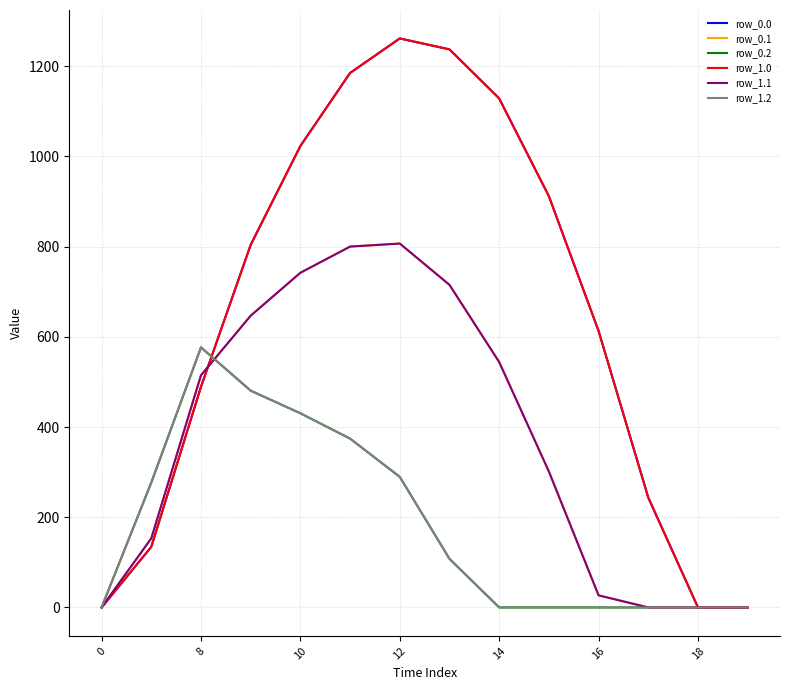

At which label does row_0.2 first exceed 107?

8